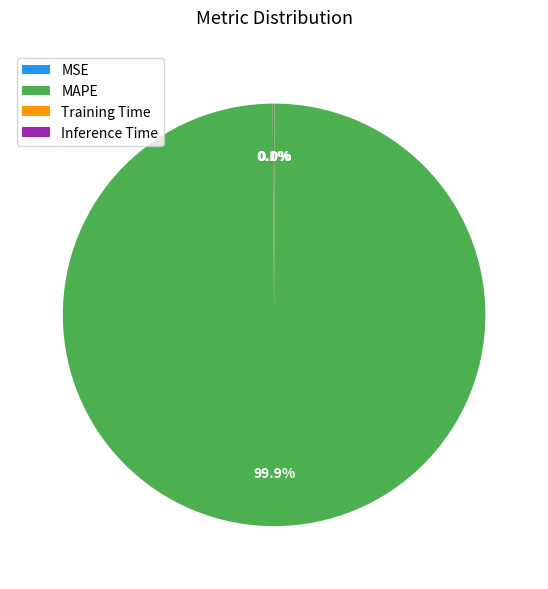

Does any single category account for the majority?

Yes